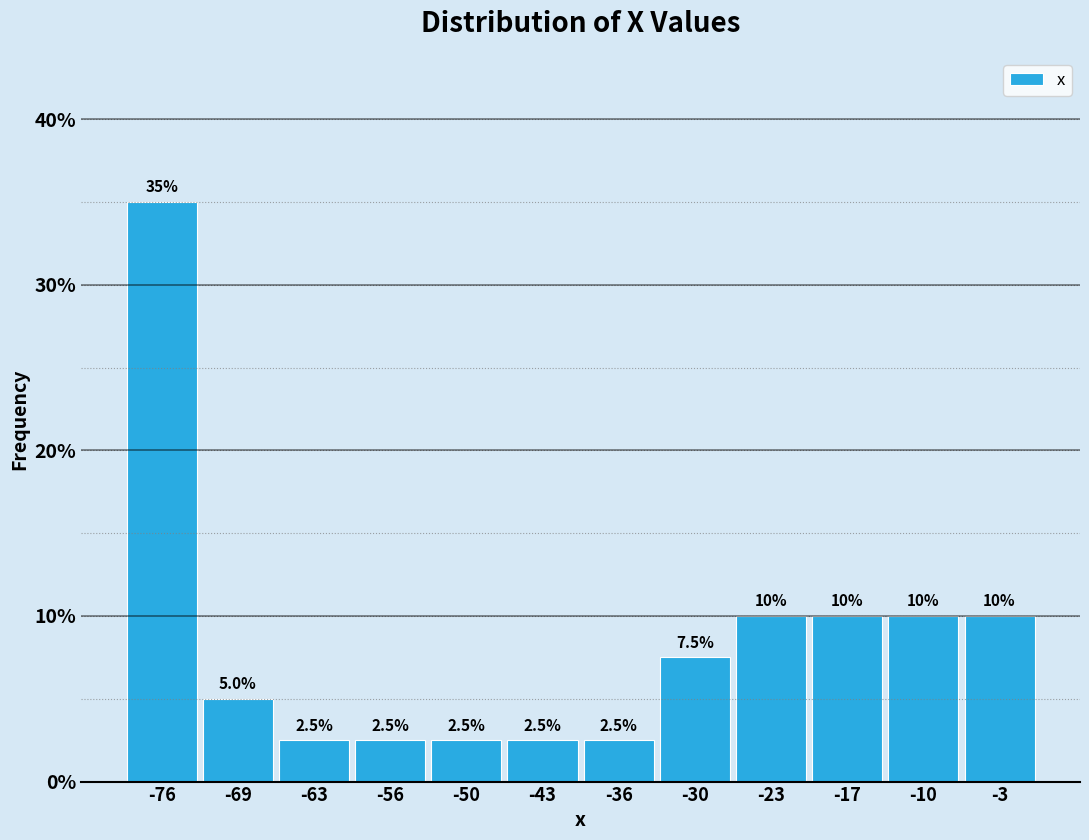

How tall is the bar that spans -73 to -66 on the x-axis? The bar edges are not printed on the chart, so give them approximately, as read against the axis.

5.0